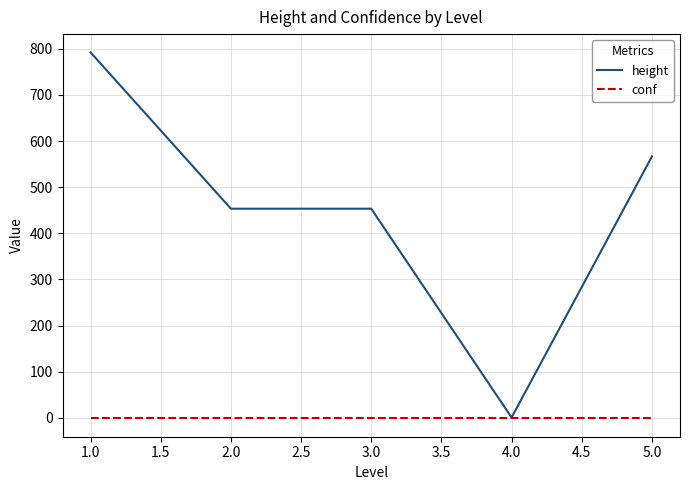

At which category is the sum across all series the highest?

1.0